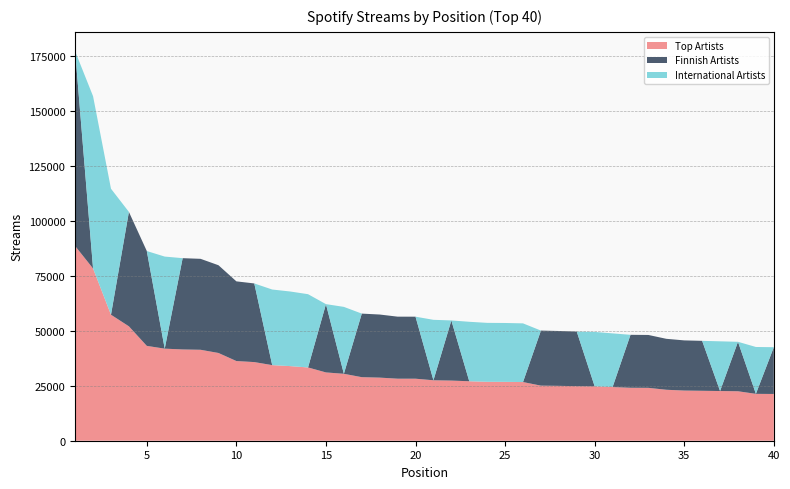

Reading right to left, transcribe all the data shown in this chart.

Top Artists: 40=21245	39=21295	38=22473	37=22581	36=22690	35=22793	34=23152	33=24026	32=24059	31=24385	30=24717	29=24799	28=24927	27=25024	26=26660	25=26748	24=26775	23=27019	22=27328	21=27466	20=28179	19=28185	18=28669	17=28878	16=30406	15=31030	14=33289	13=33903	12=34349	11=35729	10=36204	9=39868	8=41323	7=41471	6=41833	5=43092	4=51985	3=57250	2=78259	1=88461
Finnish Artists: 40=21245	39=0	38=22473	37=0	36=22690	35=22793	34=23152	33=24026	32=24059	31=0	30=0	29=24799	28=24927	27=25024	26=0	25=0	24=0	23=0	22=27328	21=0	20=28179	19=28185	18=28669	17=28878	16=0	15=31030	14=0	13=0	12=0	11=35729	10=36204	9=39868	8=41323	7=41471	6=0	5=43092	4=51985	3=0	2=0	1=88461
International Artists: 40=0	39=21295	38=0	37=22581	36=0	35=0	34=0	33=0	32=0	31=24385	30=24717	29=0	28=0	27=0	26=26660	25=26748	24=26775	23=27019	22=0	21=27466	20=0	19=0	18=0	17=0	16=30406	15=0	14=33289	13=33903	12=34349	11=0	10=0	9=0	8=0	7=0	6=41833	5=0	4=0	3=57250	2=78259	1=0